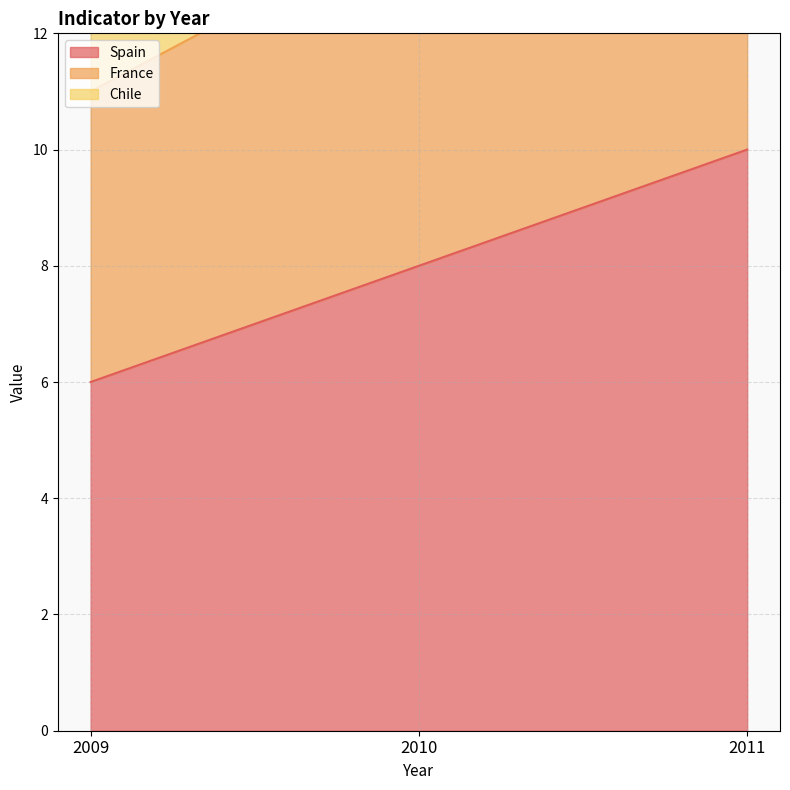

At which label does France first exceed 14?

2011